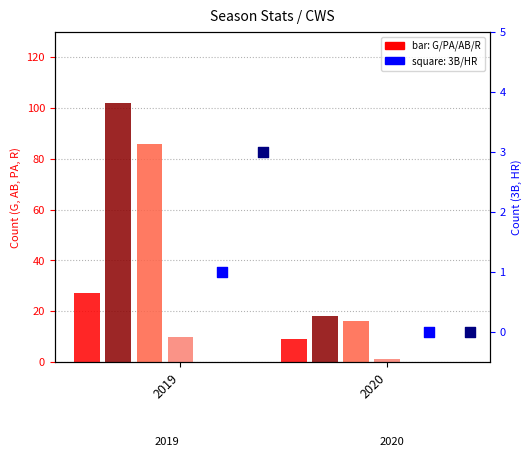

At which category is the sum across all series the highest?

2019